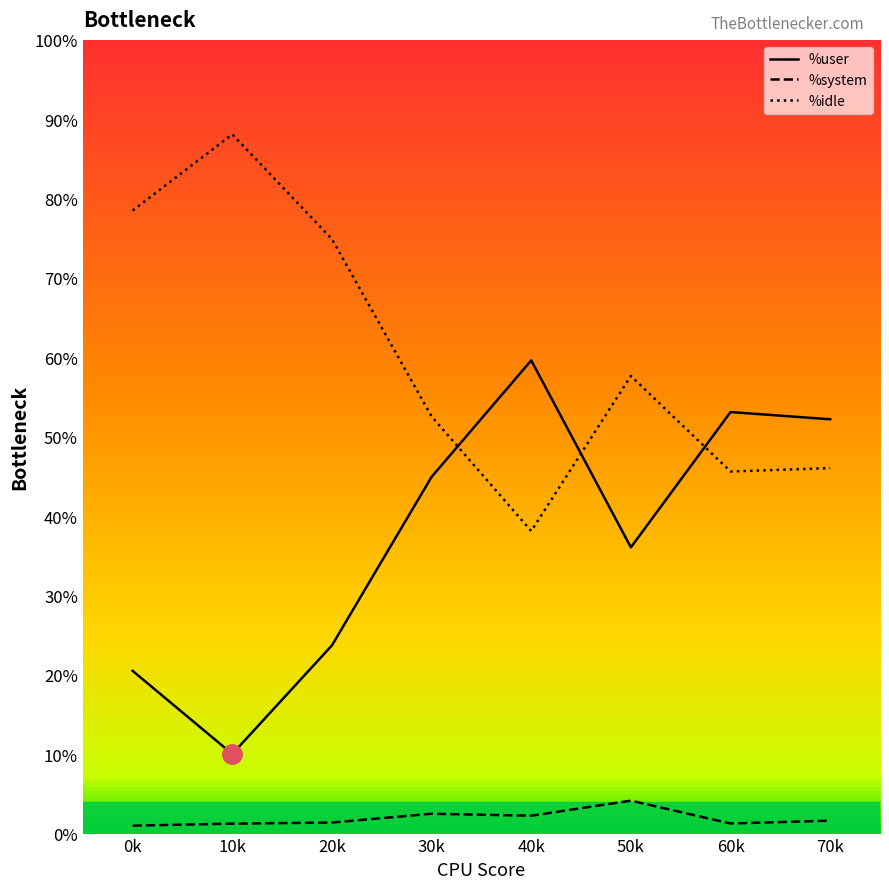

Does the chart have visible grid lines?

No